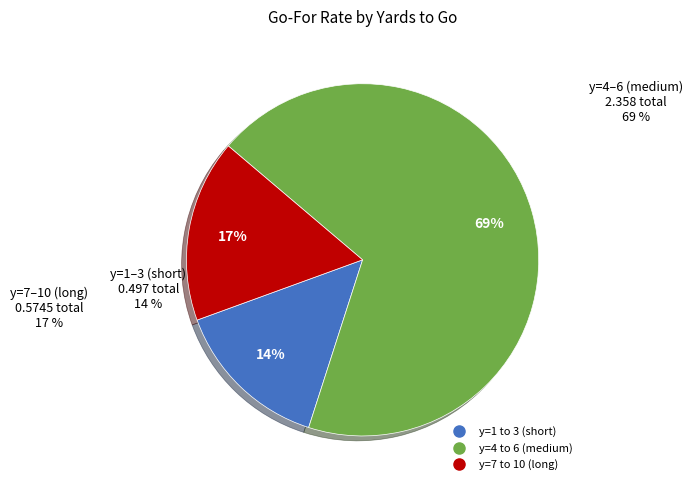

Is the sum of y=3 and y=1 greater than half?

No